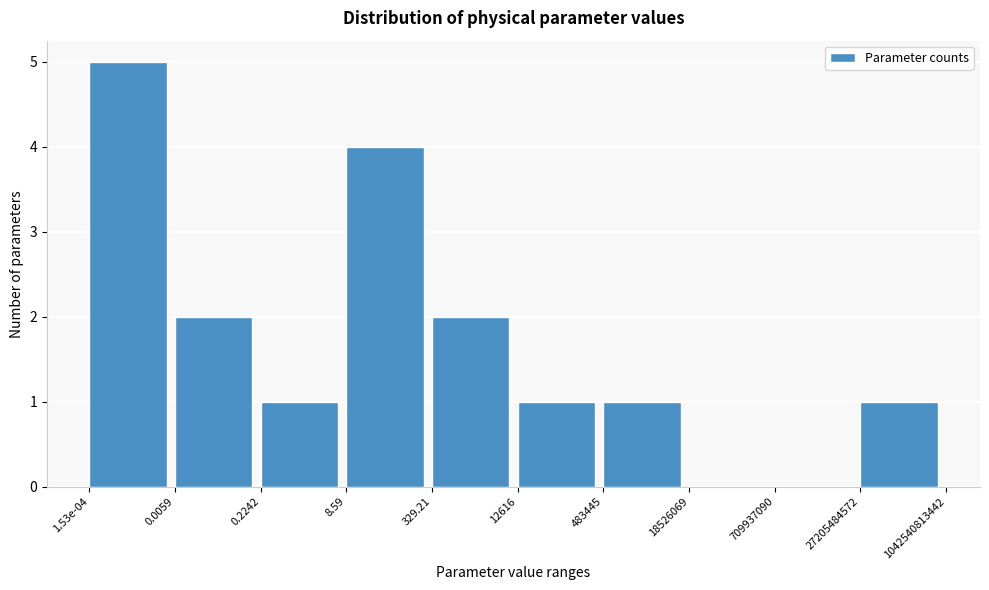

Reading right to left, transcribe all the data shown in this chart.

27205484572=1	709937090=0	18526069=0	483445=1	12616=1	329.21=2	8.59=4	0.2242=1	0.0059=2	1.53e-04=5